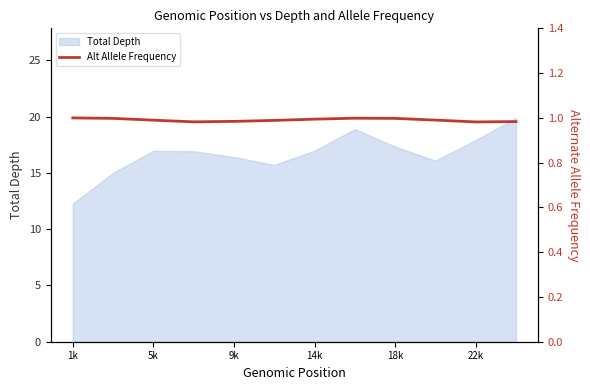

Which category has the lowest value in the Total Depth series?

1k